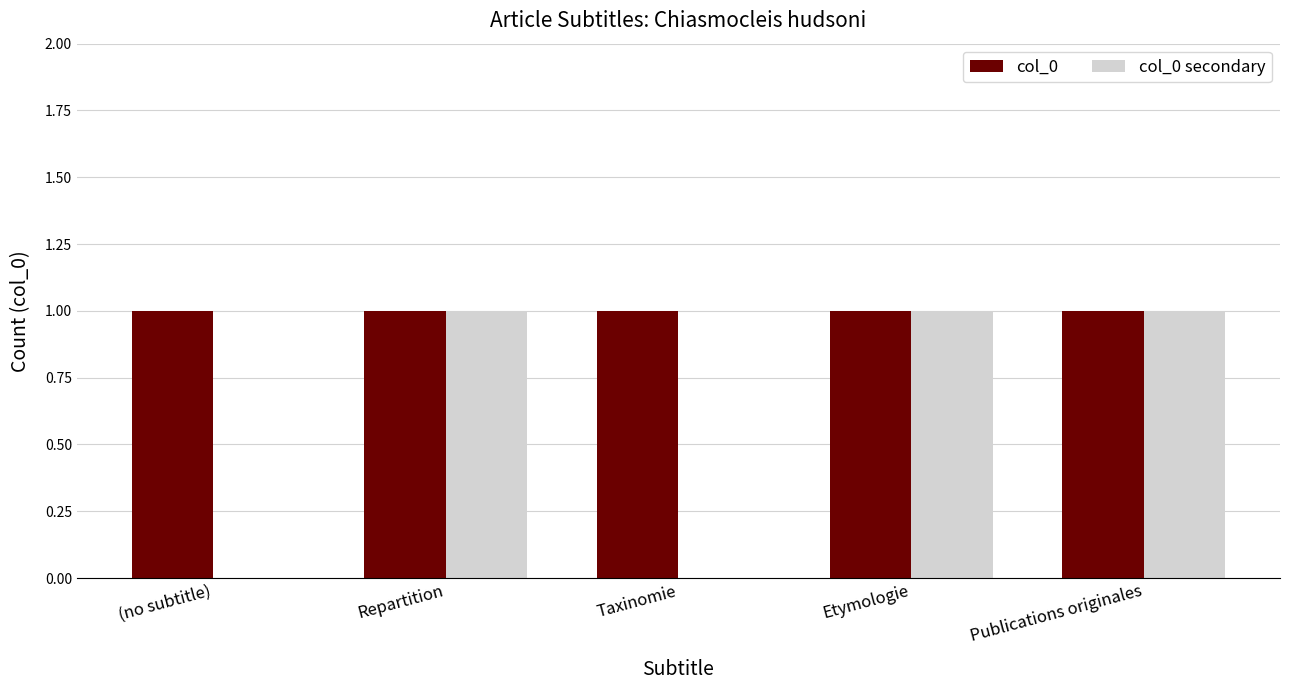

Which series has the widest spread of values?

col_0 secondary